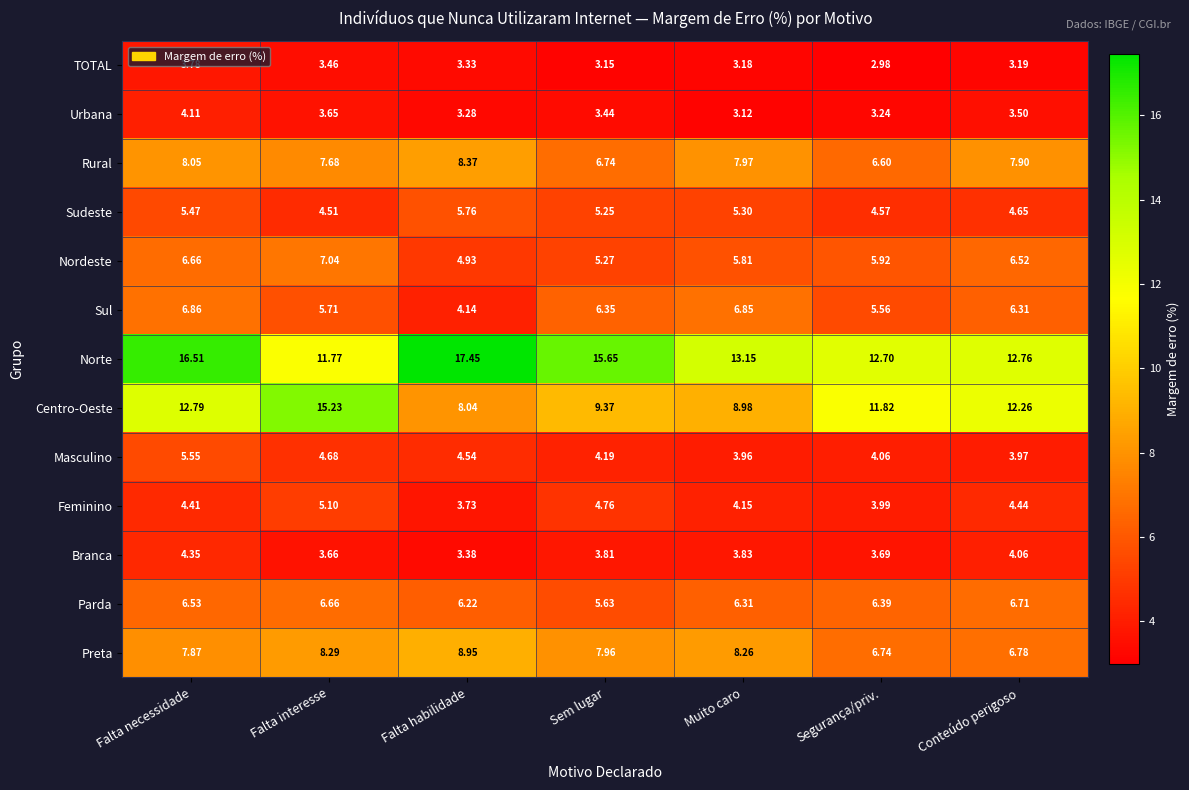

At which label does Centro-Oeste first exceed 11?

Falta necessidade